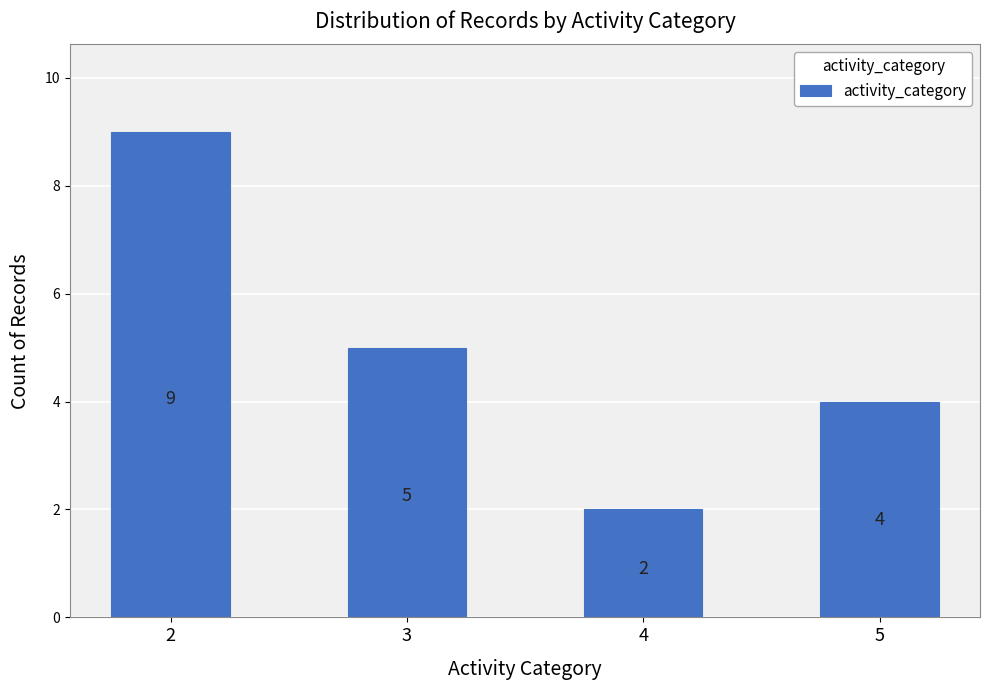

How many distinct data groups are displayed?

1